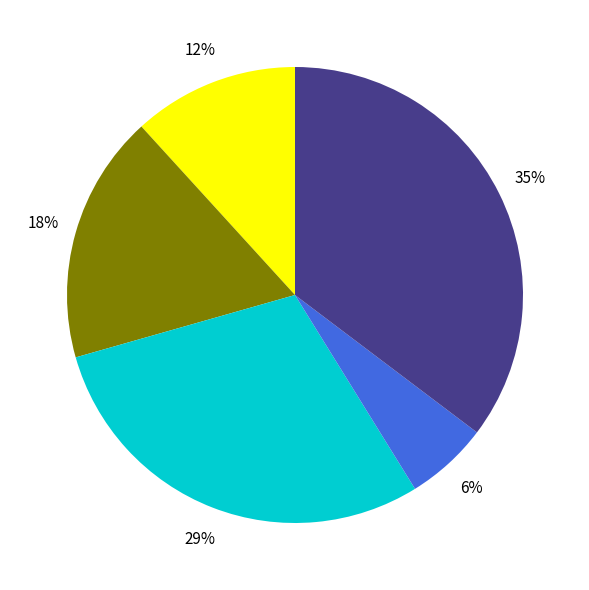

To the nearest percent, what is the average slice percentage?

20%